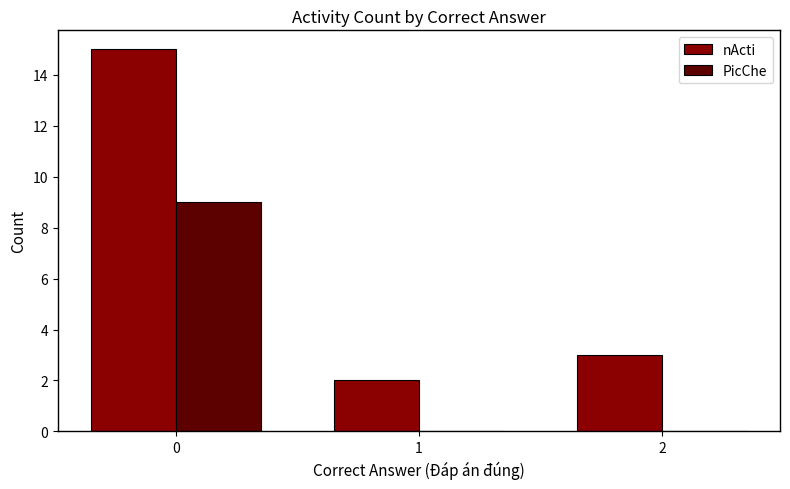

Which series changed the most between 1 and 2?

nActi